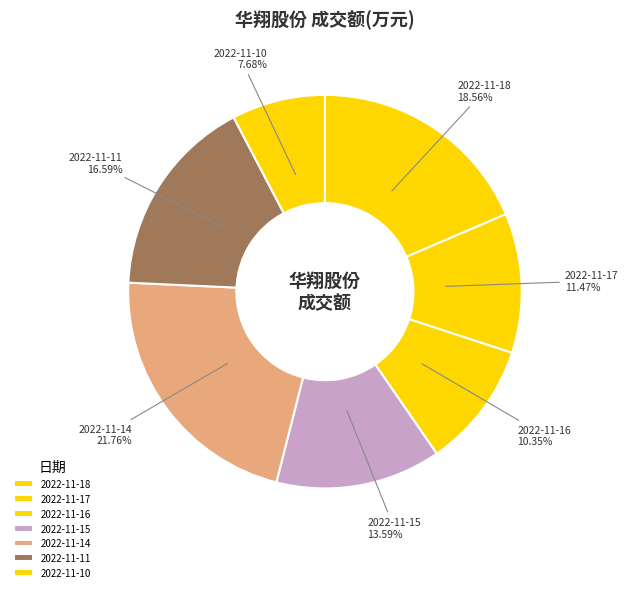

Does 2022-11-17 account for over 50% of the chart?

No